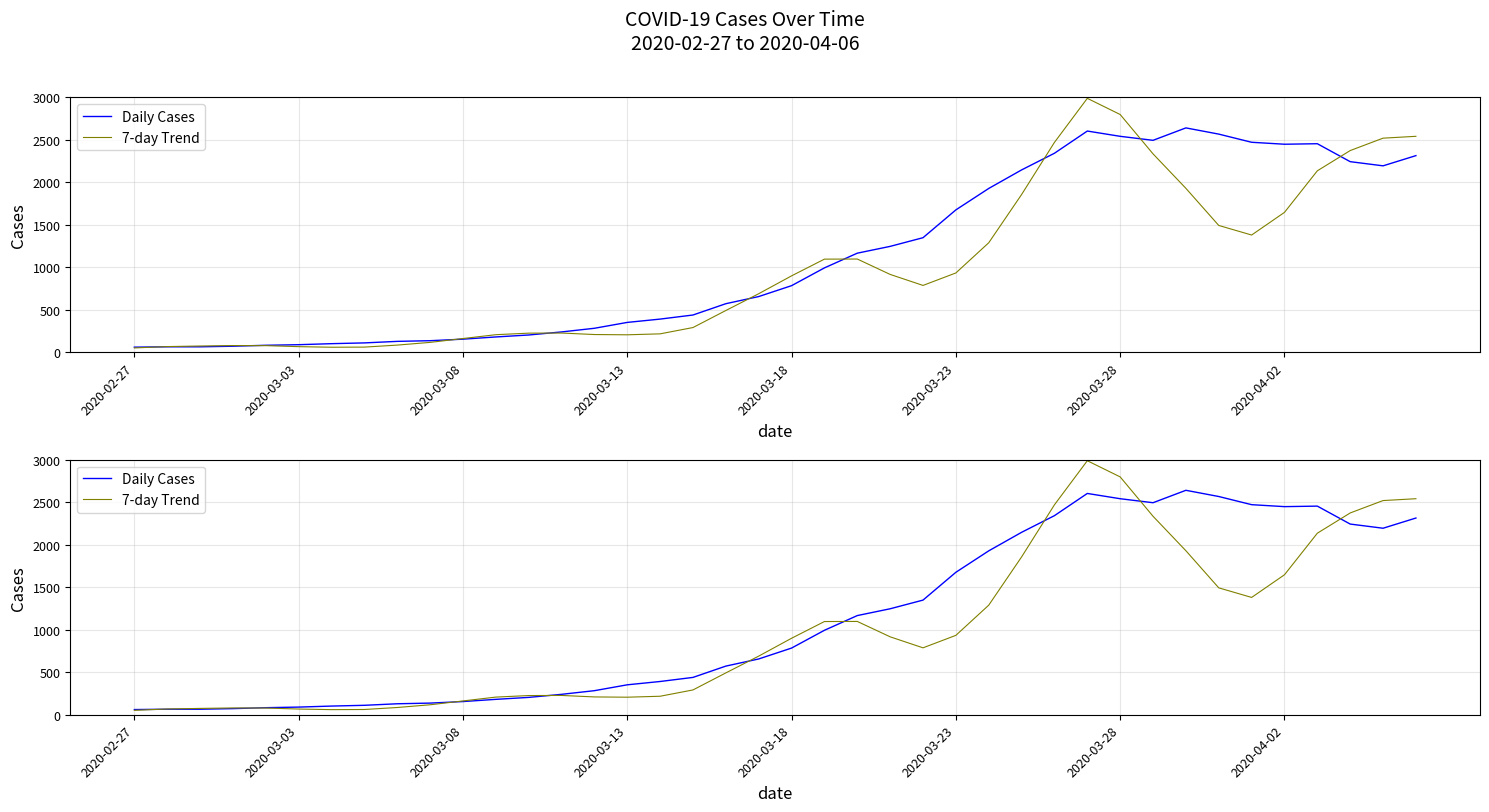

True or false: 7-day Trend and Daily Cases cross at least once.

True